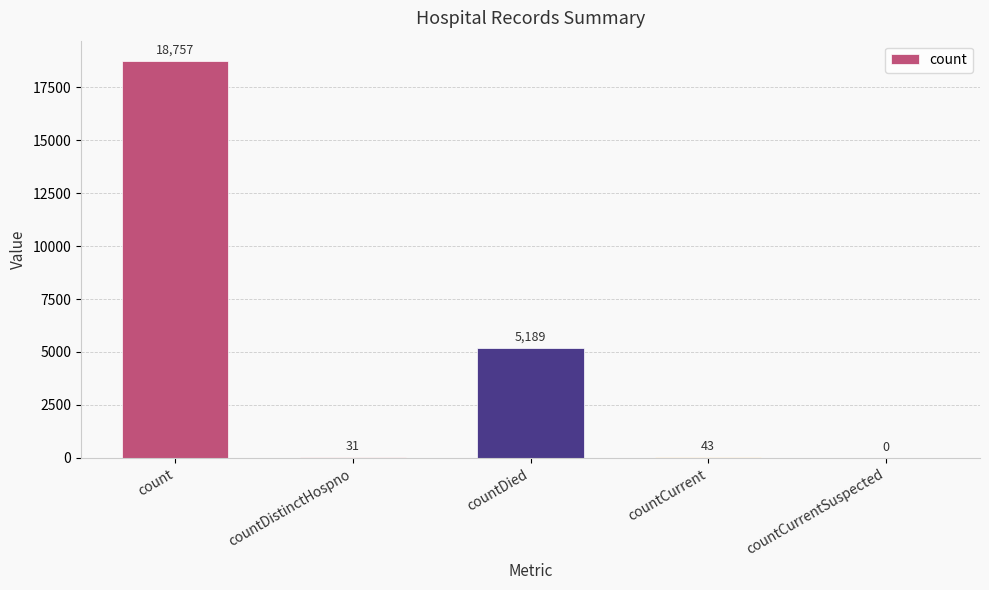

Which label corresponds to the largest value in the chart?

count